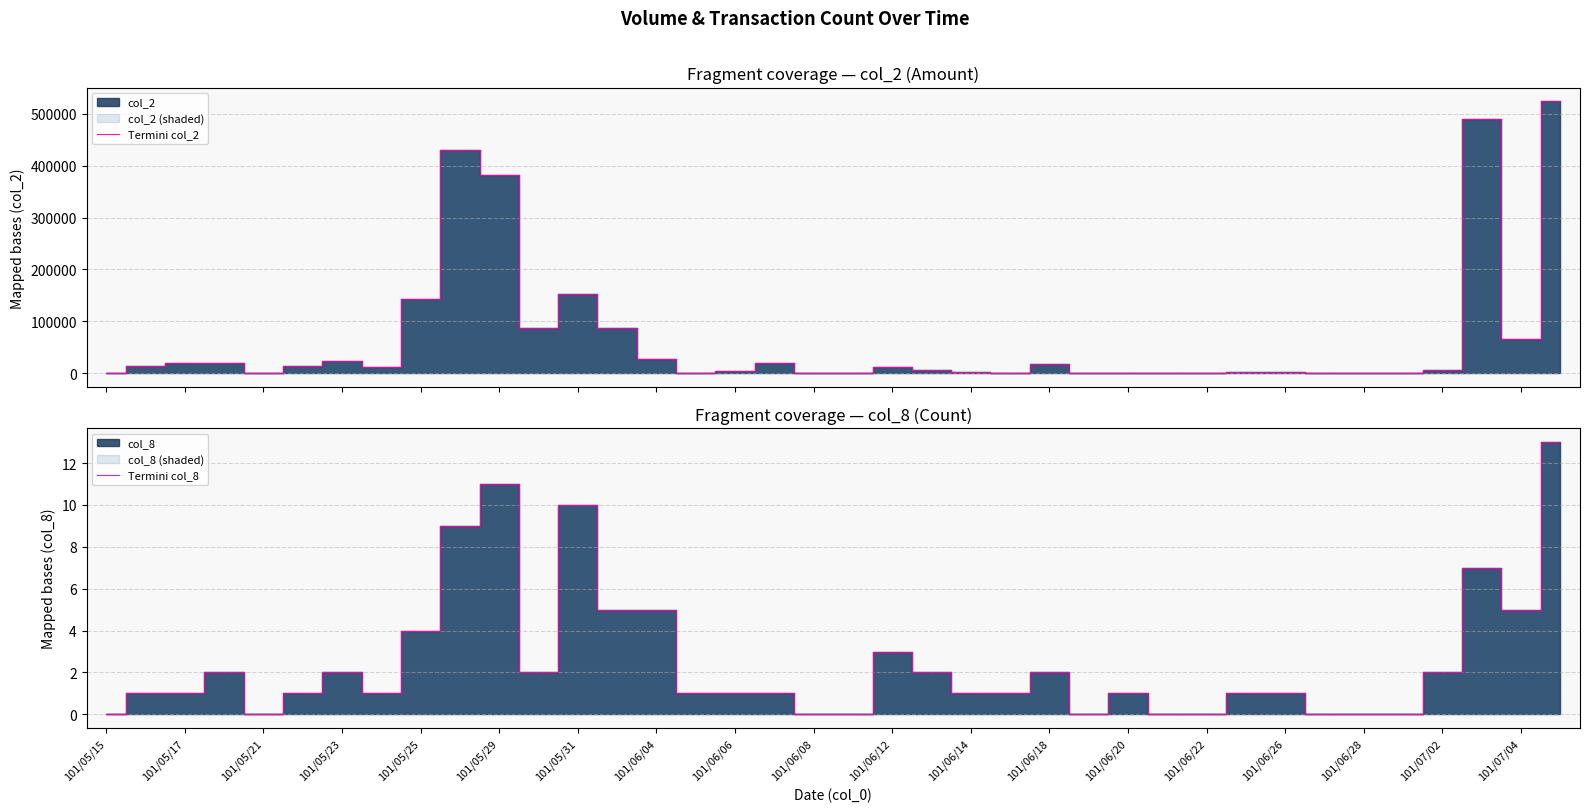

Which series has the widest spread of values?

Termini col_2